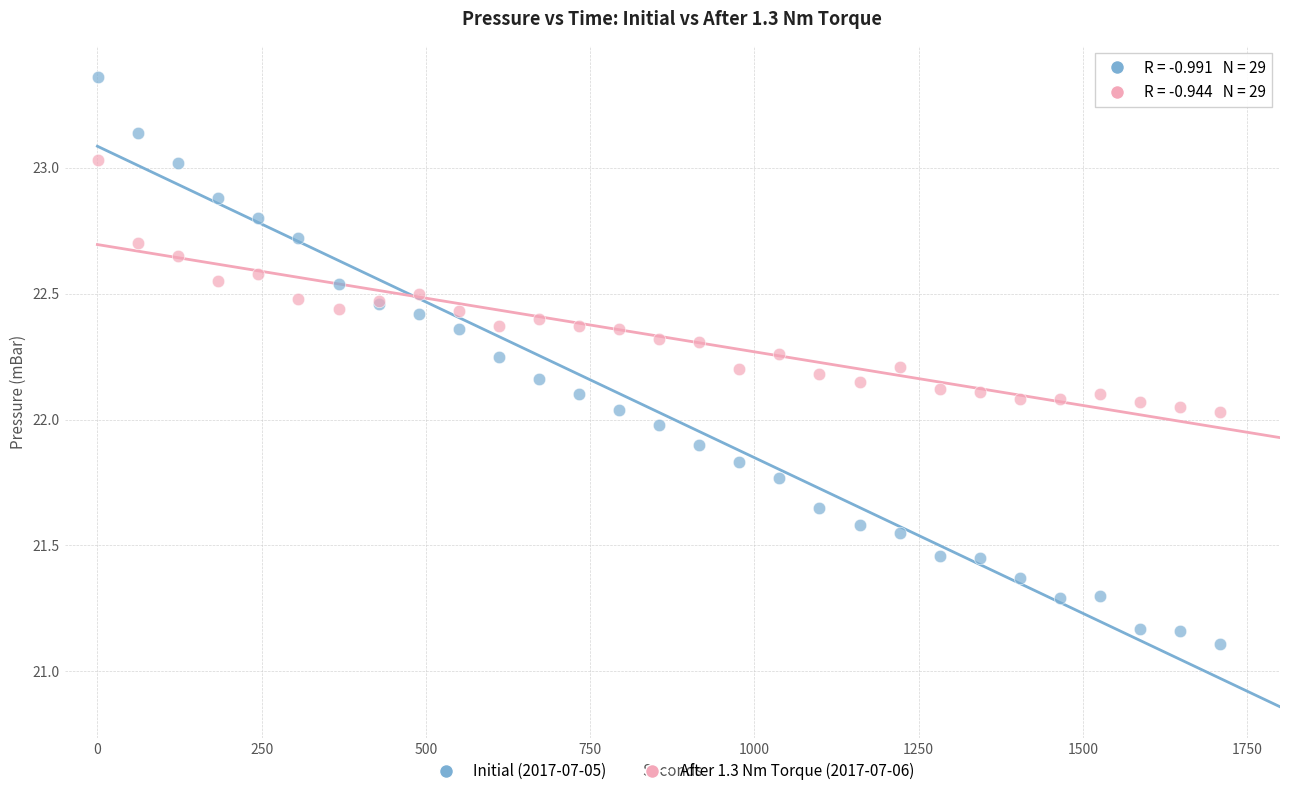

Which series has the largest Y range (max minus min)?

Initial (2017-07-05)